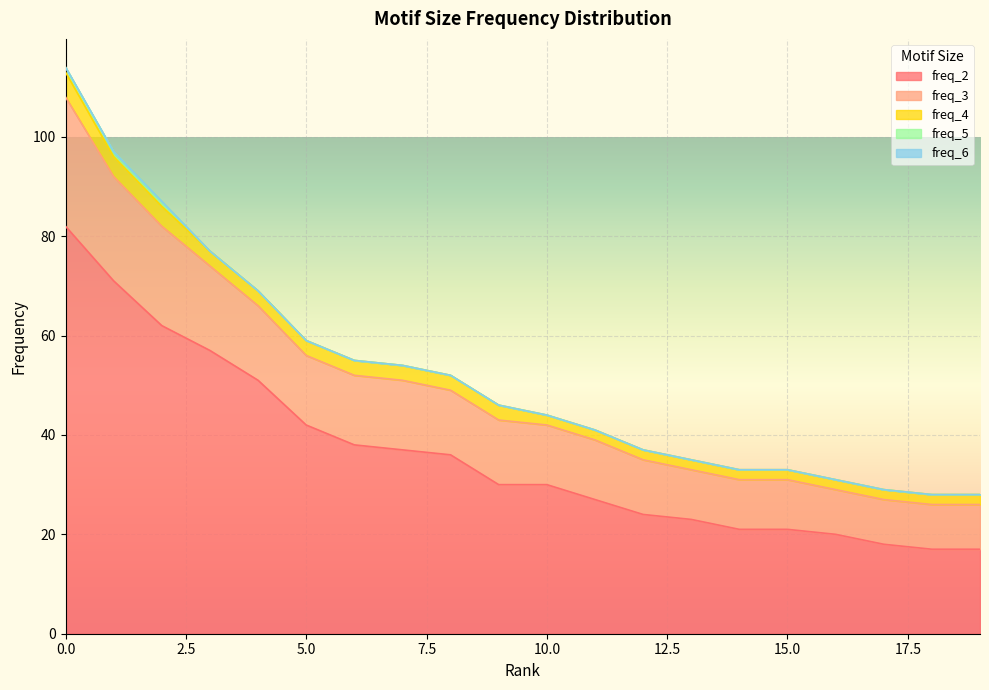

Where is freq_5 nearest to the value 0?

3